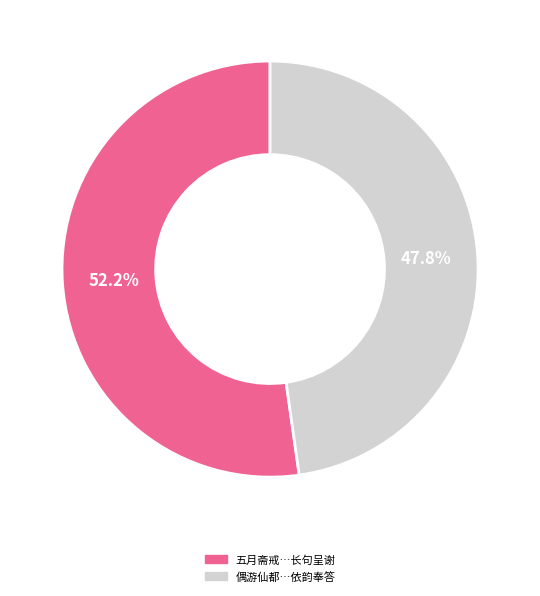

Is there any slice that represents more than half of the pie?

Yes